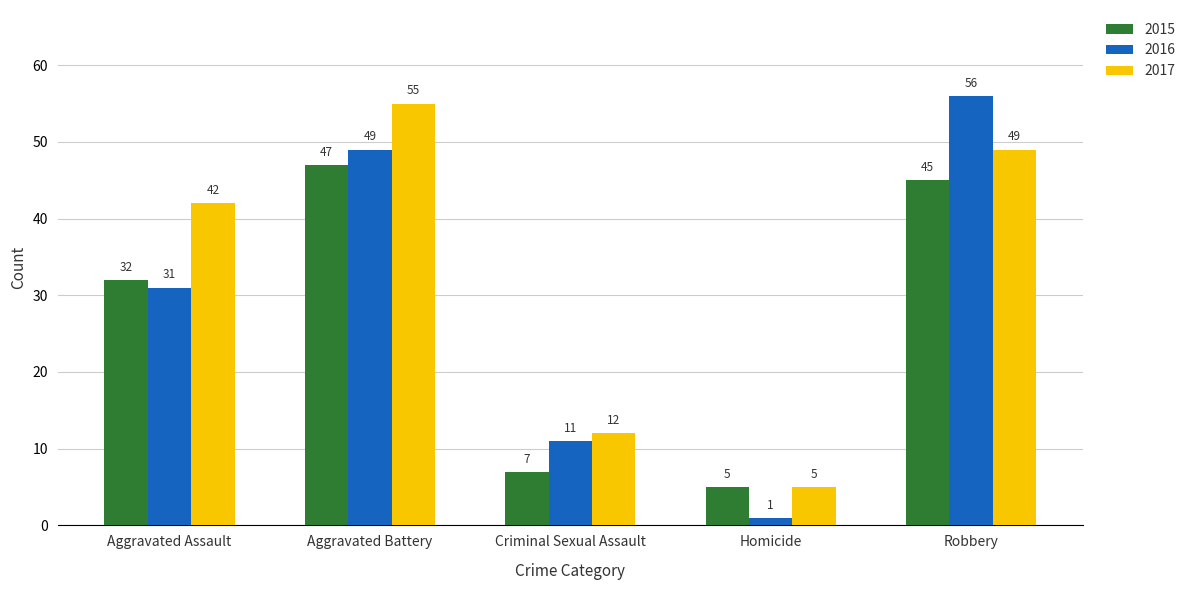

List the labels in order of 2016 value, smallest first.

Homicide, Criminal Sexual Assault, Aggravated Assault, Aggravated Battery, Robbery